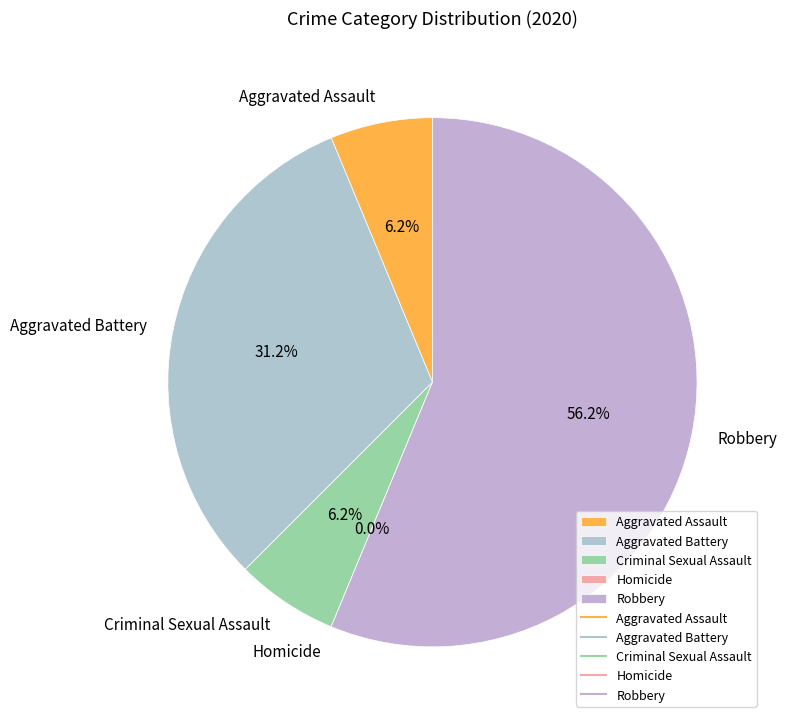

Count the number of slices in the pie.

5